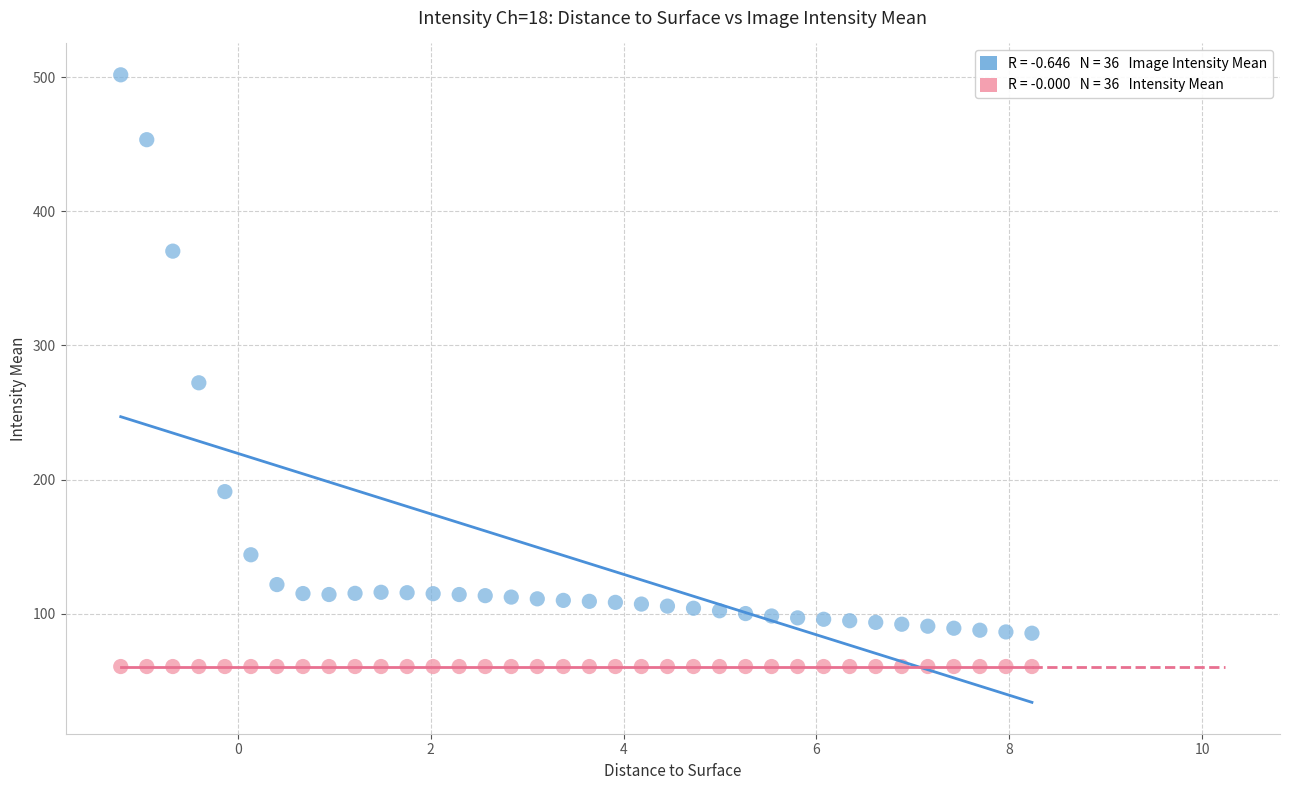

Across all series, what Y value is closest to 281?

272.2